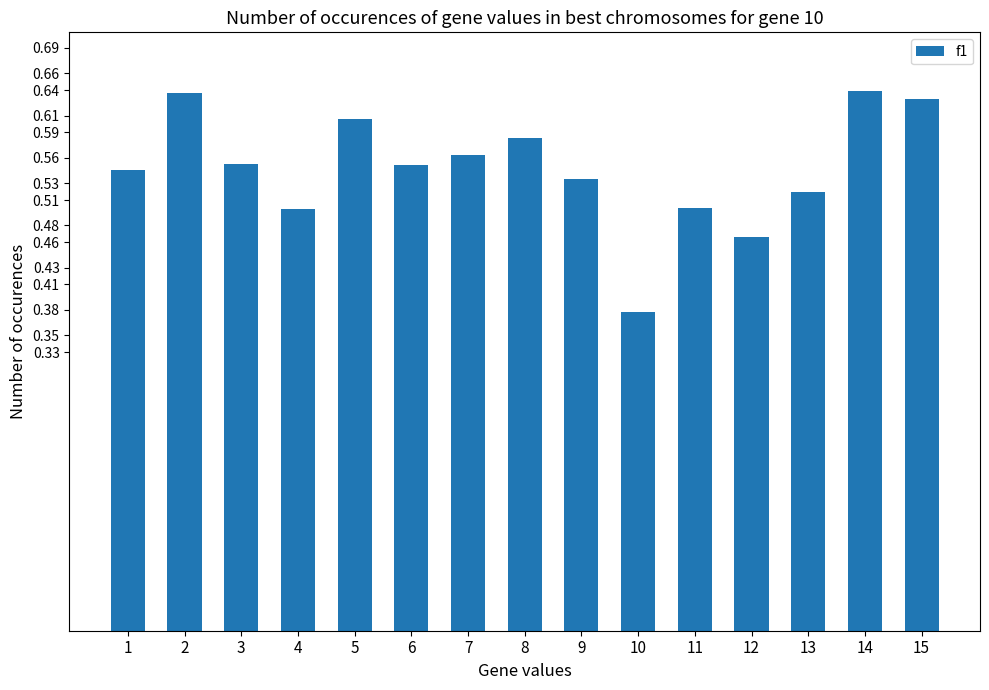

How many values are between 0 and 1?

15